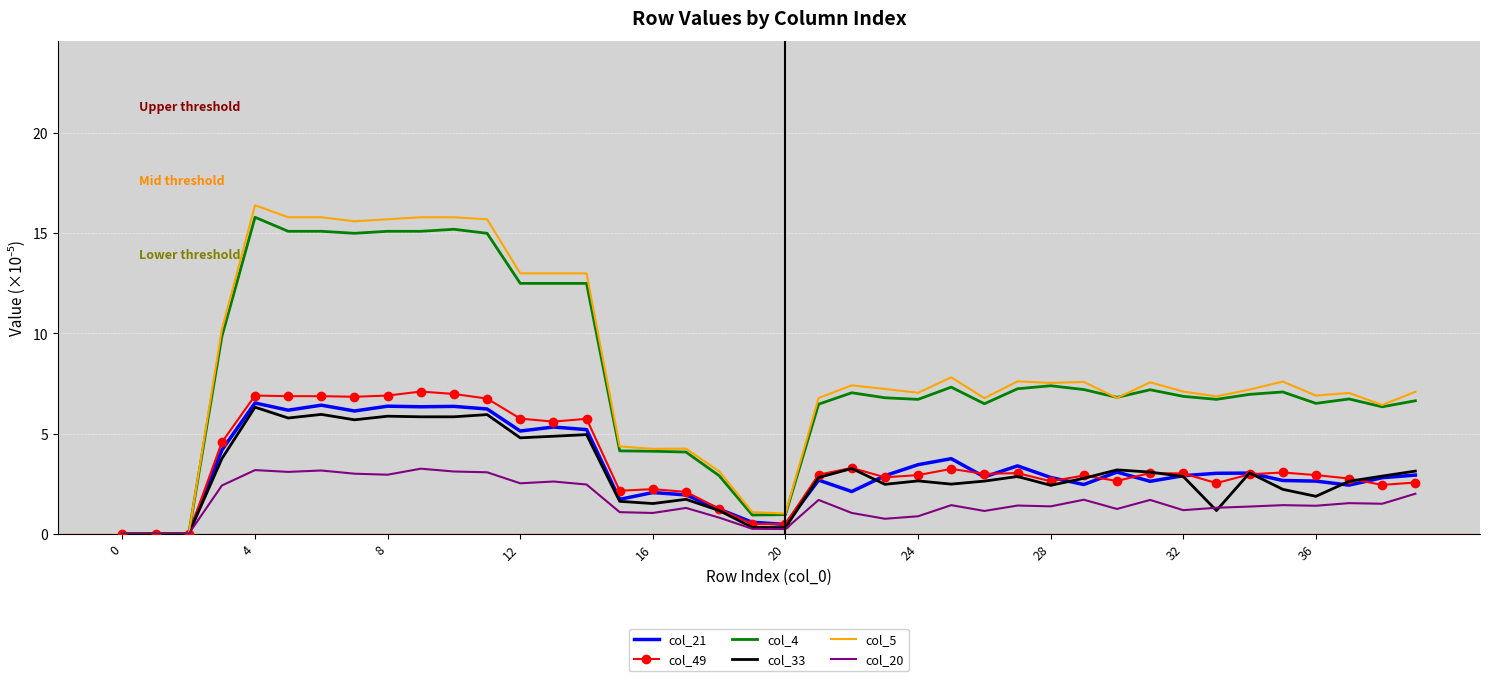

Which series has the largest range (max minus min)?

col_5